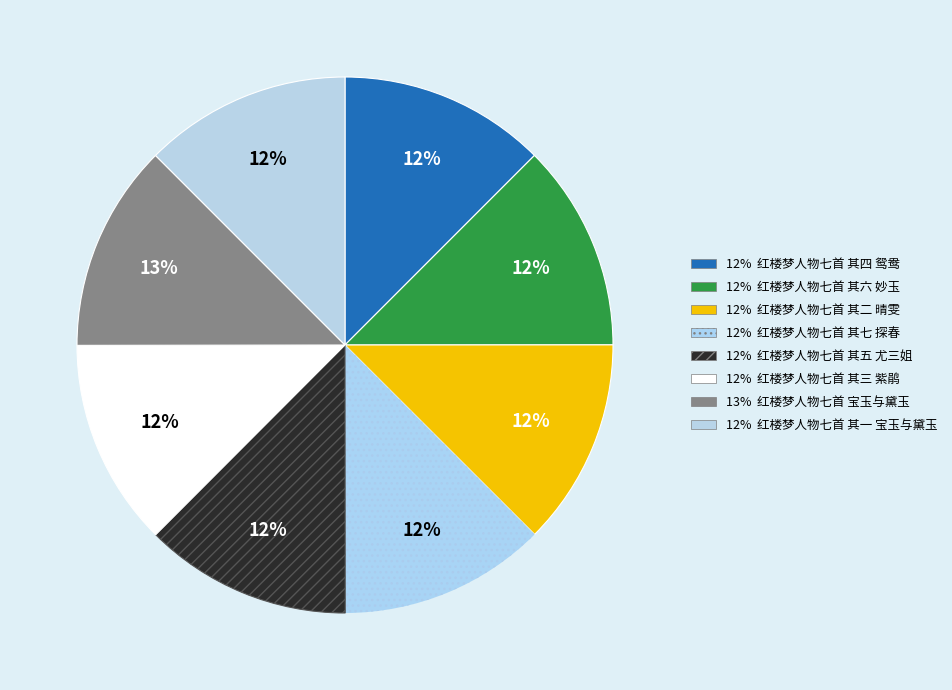

Which category has the smallest portion of the pie?

红楼梦人物七首 其一 宝玉与黛玉